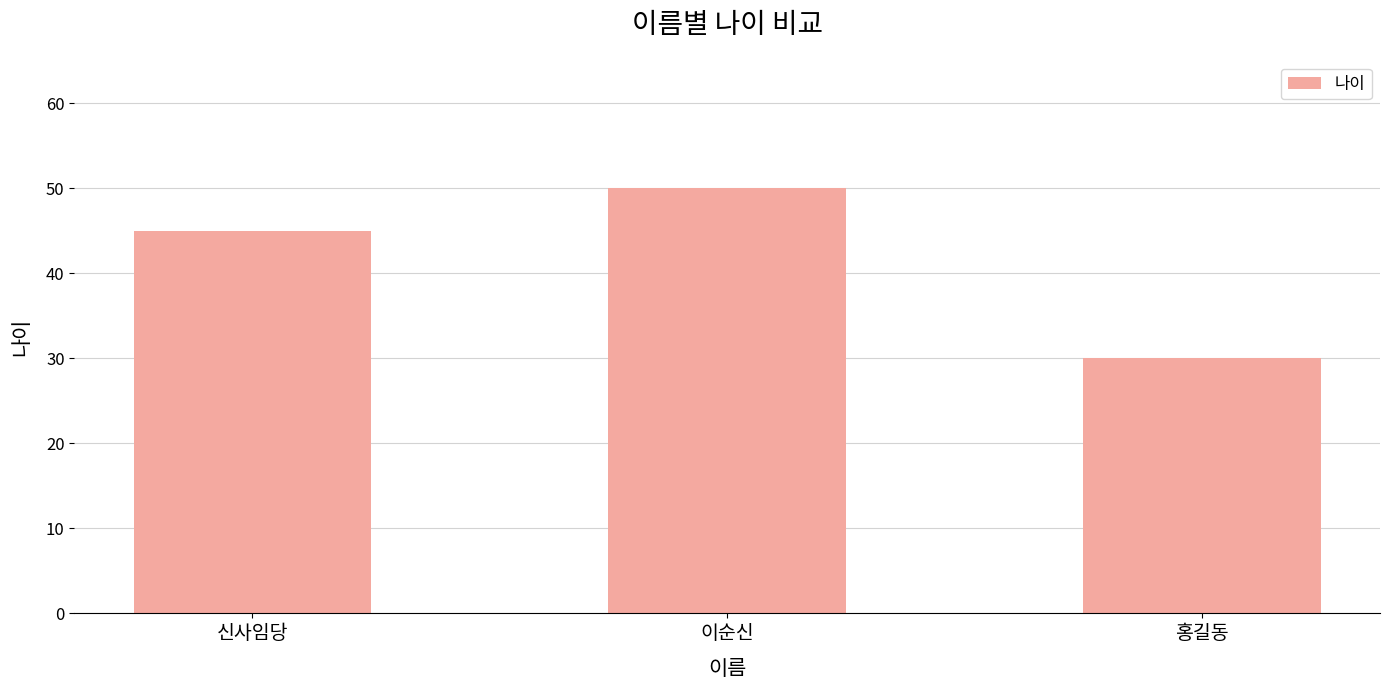

Which label corresponds to the smallest value in the chart?

홍길동